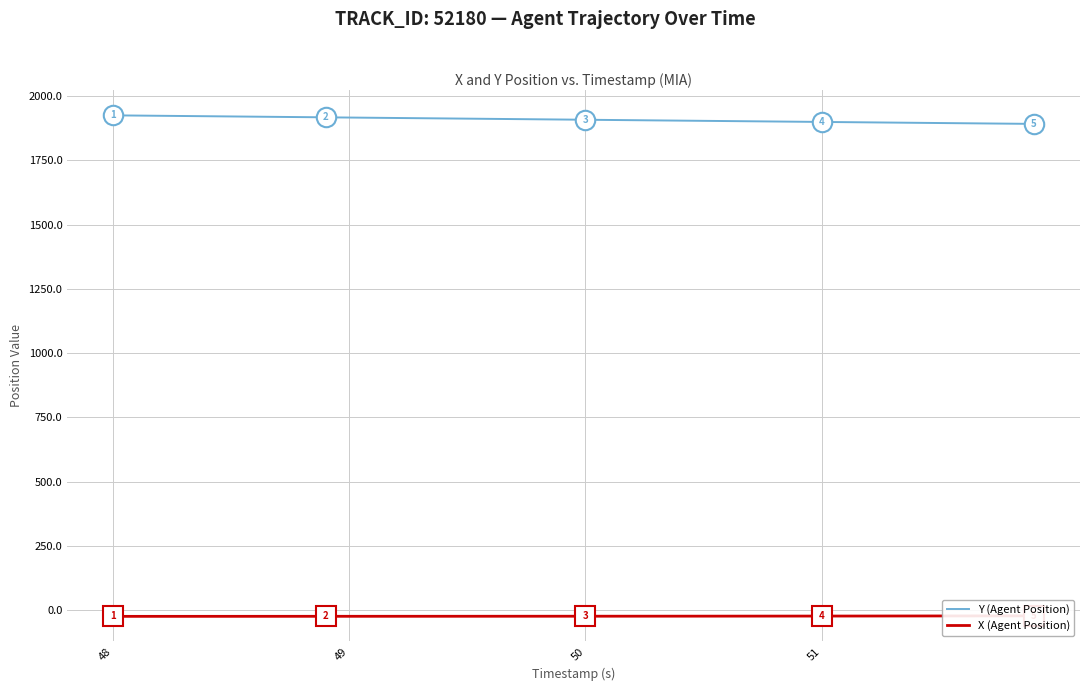

True or false: X (Agent Position) and Y (Agent Position) intersect in this chart.

False